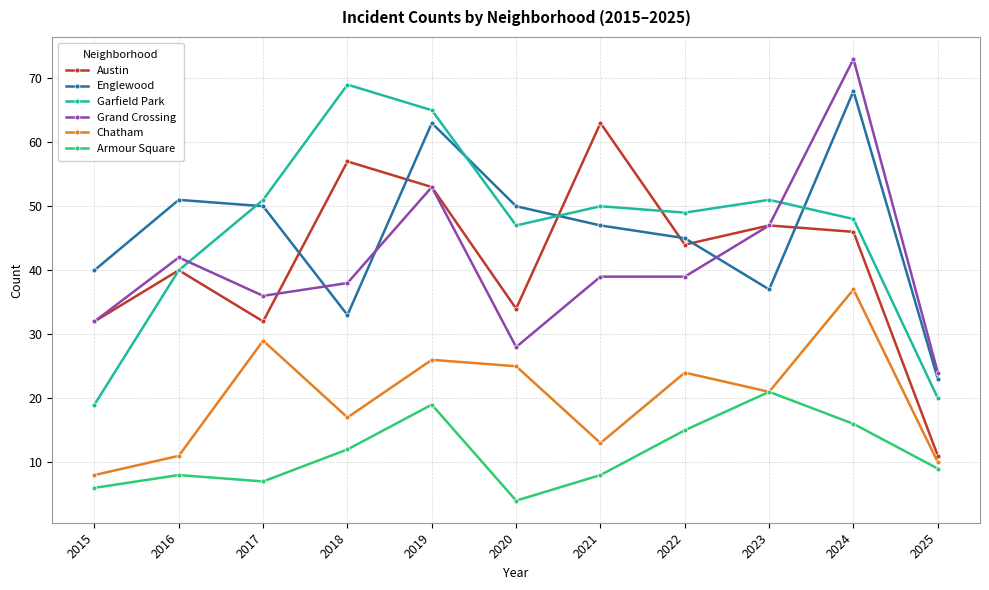

Reading left to right, what are all the values shown in this chart?

Austin: 32	40	32	57	53	34	63	44	47	46	11
Englewood: 40	51	50	33	63	50	47	45	37	68	23
Garfield Park: 19	40	51	69	65	47	50	49	51	48	20
Grand Crossing: 32	42	36	38	53	28	39	39	47	73	24
Chatham: 8	11	29	17	26	25	13	24	21	37	10
Armour Square: 6	8	7	12	19	4	8	15	21	16	9